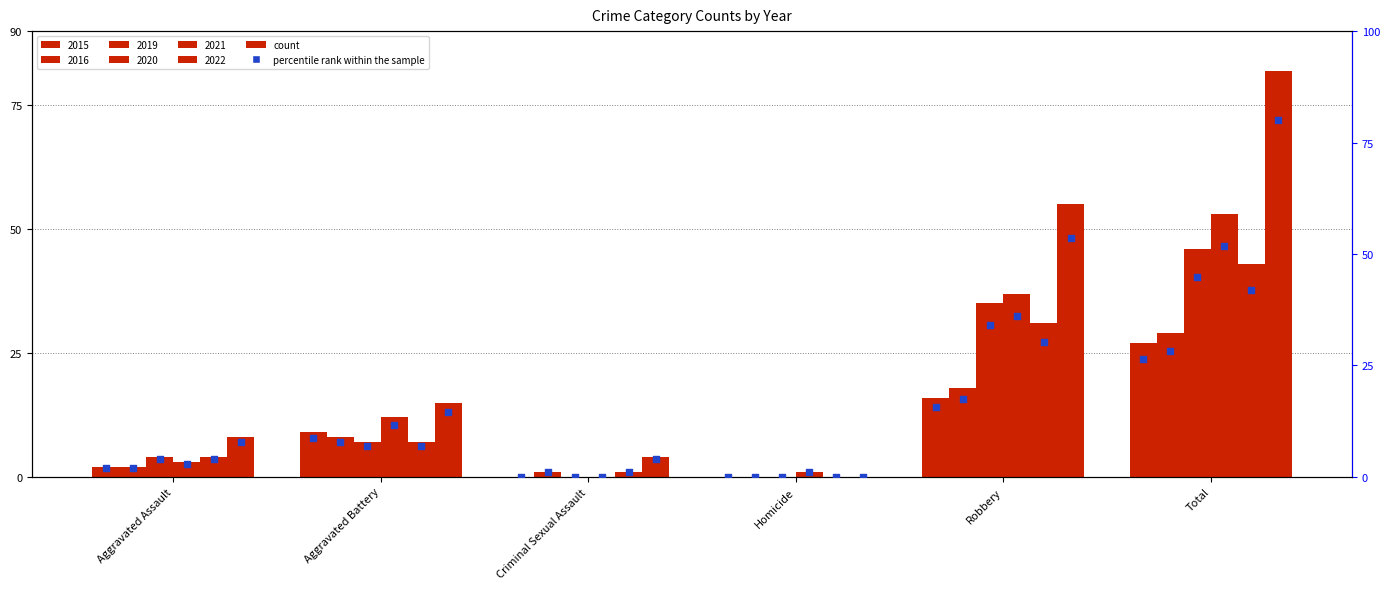

Between Aggravated Assault and Robbery, which is larger?

Robbery